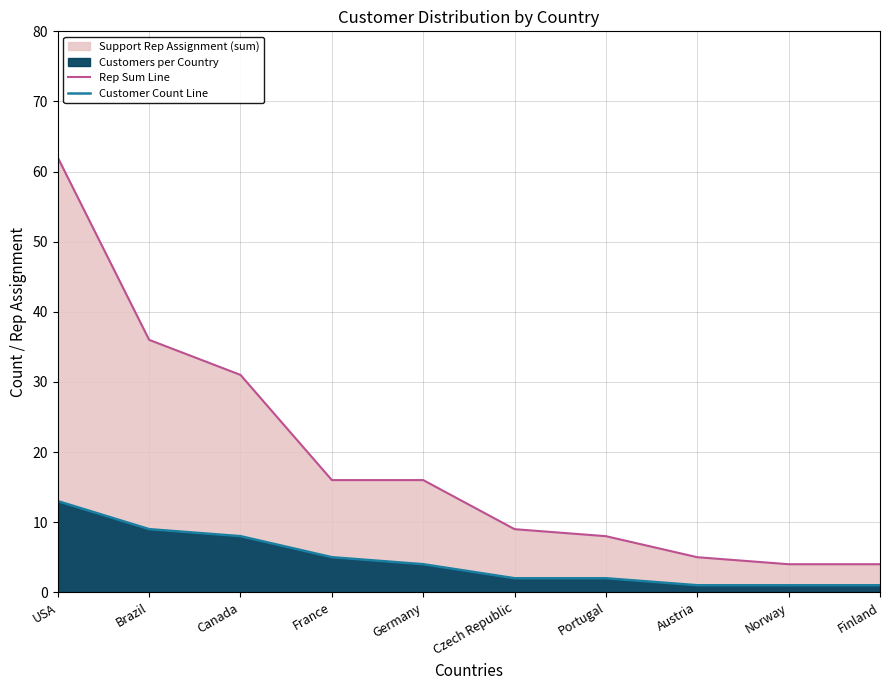

What is the spread (max minus min) of values at USA?

49